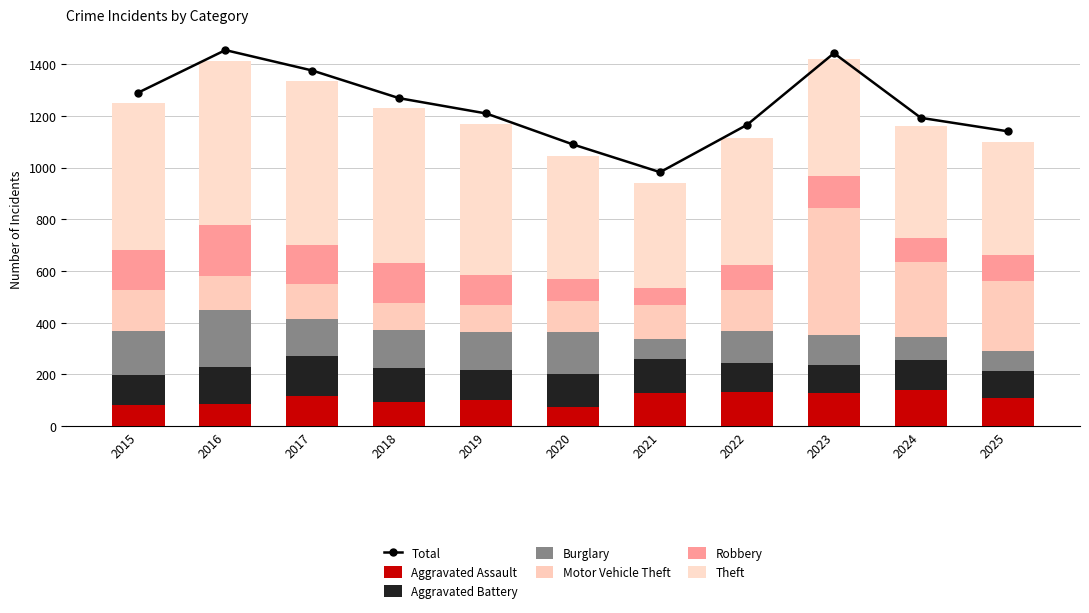

Which series changed the most between 2020 and 2025?

Motor Vehicle Theft